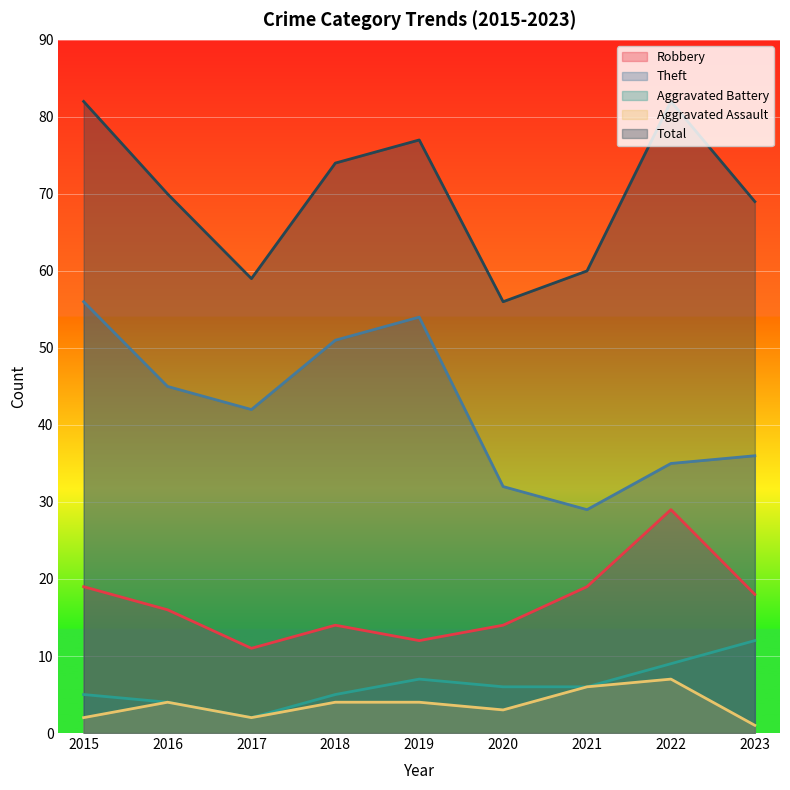

Reading right to left, transcribe all the data shown in this chart.

Robbery: 18	29	19	14	12	14	11	16	19
Theft: 36	35	29	32	54	51	42	45	56
Aggravated Battery: 12	9	6	6	7	5	2	4	5
Aggravated Assault: 1	7	6	3	4	4	2	4	2
Total: 69	82	60	56	77	74	59	70	82